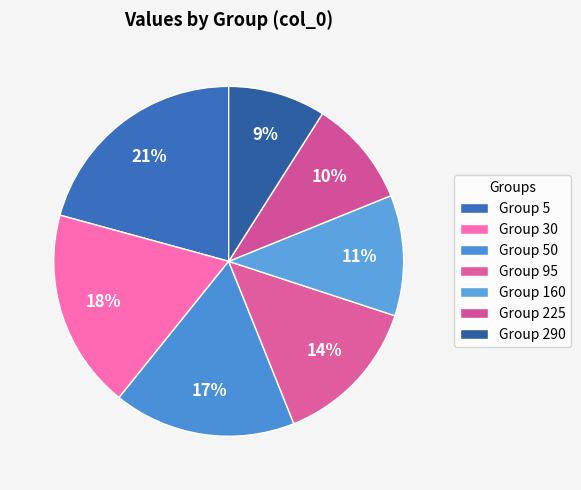

How many segments does this pie chart have?

7